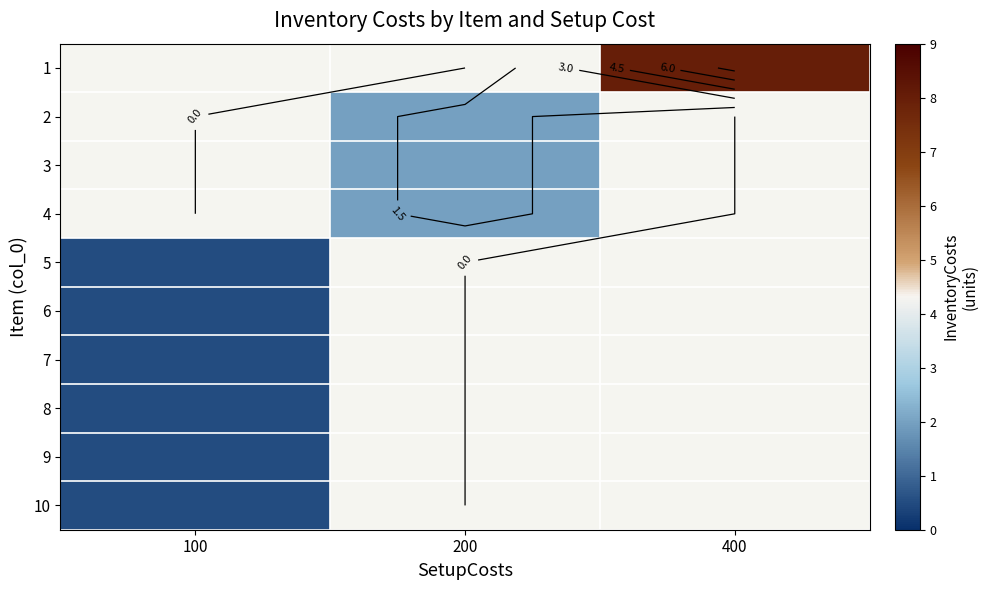

Which label corresponds to the smallest value in the chart?

100